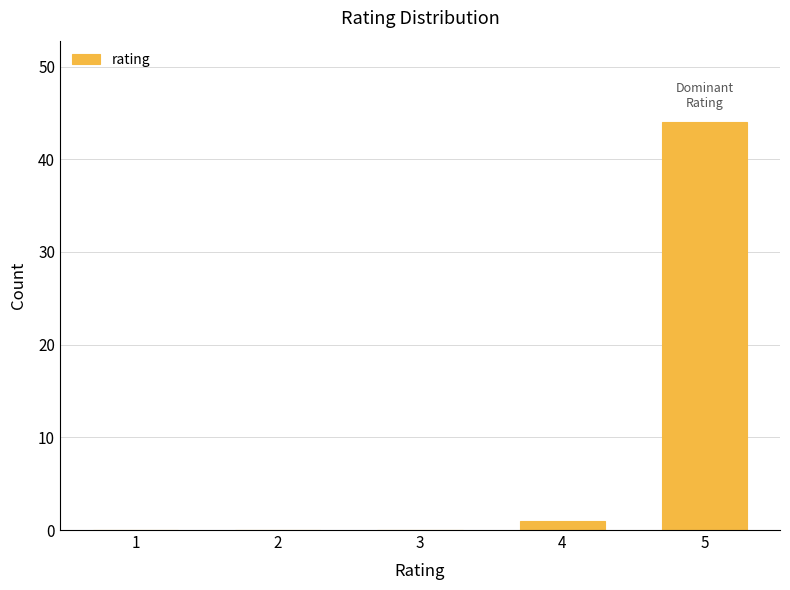

Reading left to right, extract all data points from this chart.

1=0	2=0	3=0	4=1	5=44